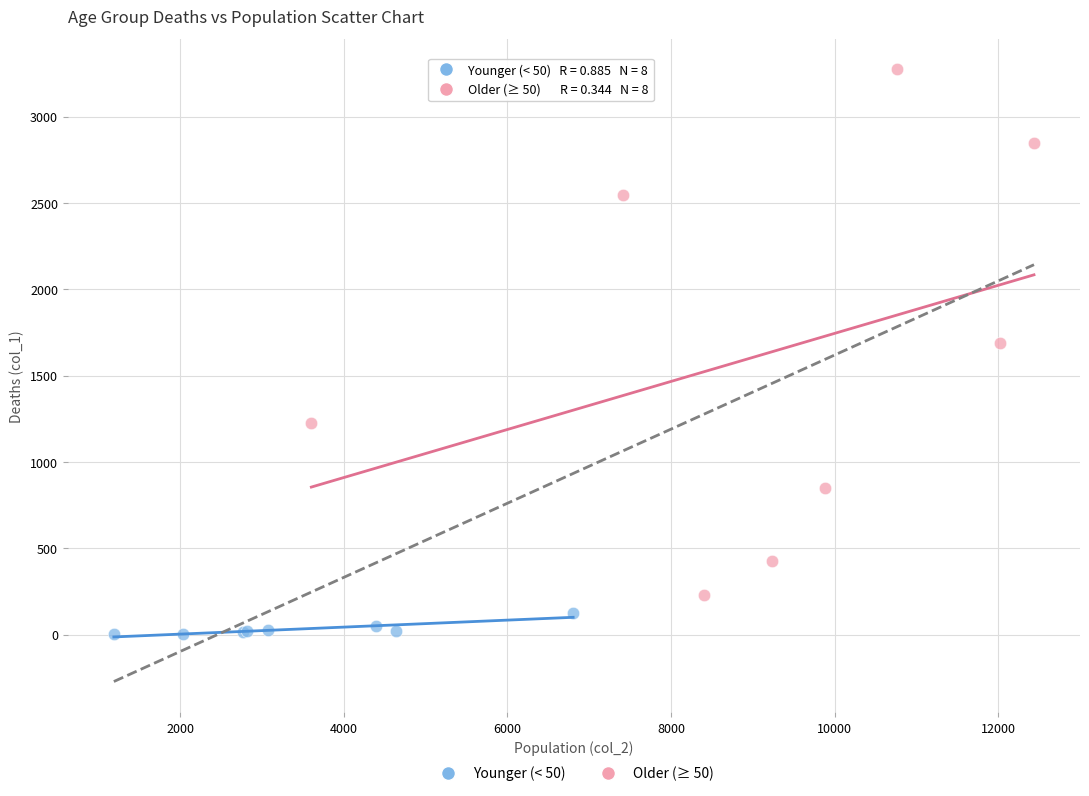

Which series contains the lowest Y value?

Younger (< 50)